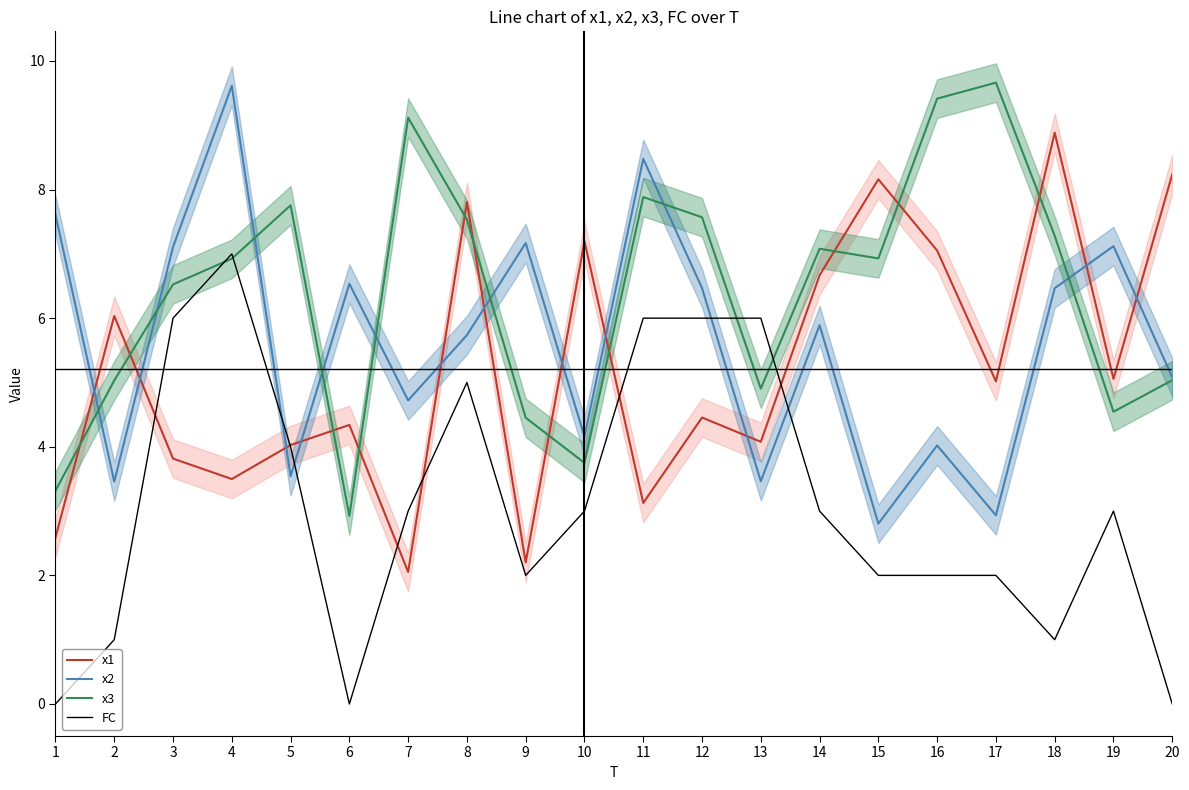

Rank the series by their maximum value, from lowest to highest.

FC, x1, x2, x3